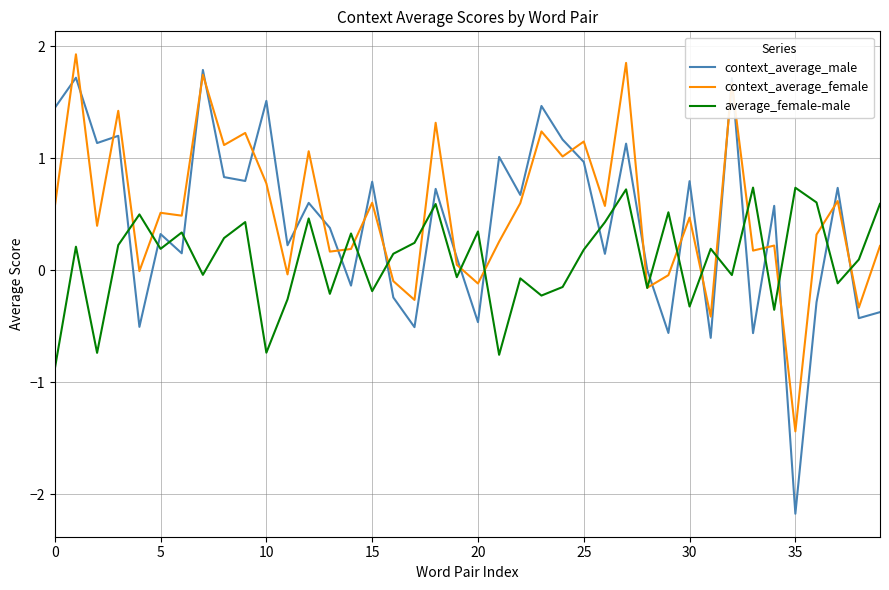

How many times do context_average_male and average_female-male cross each other?

21